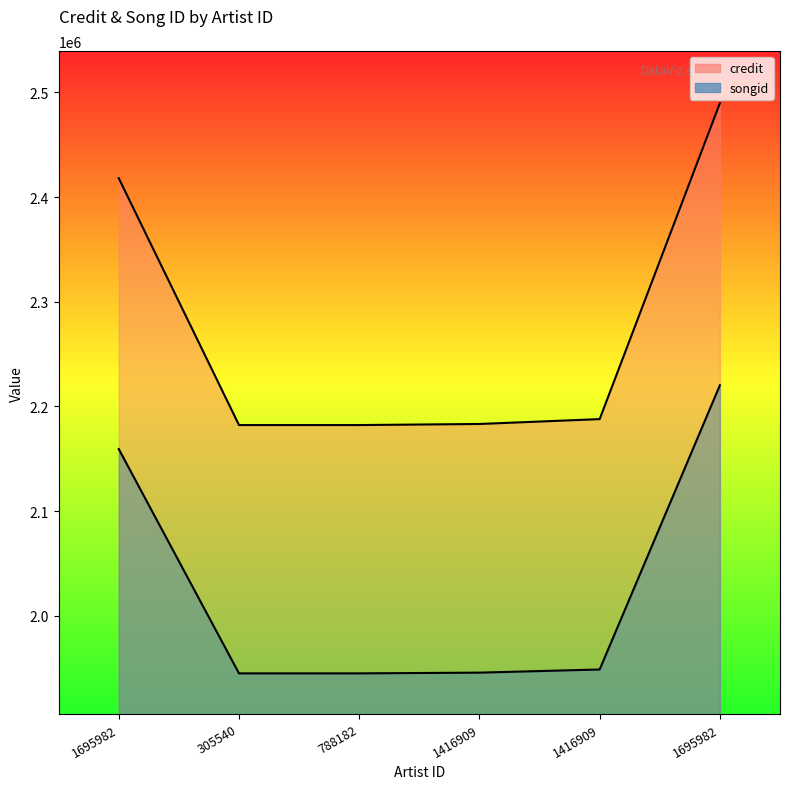

The value of credit at 1695982 is 4135919. True or false?

False